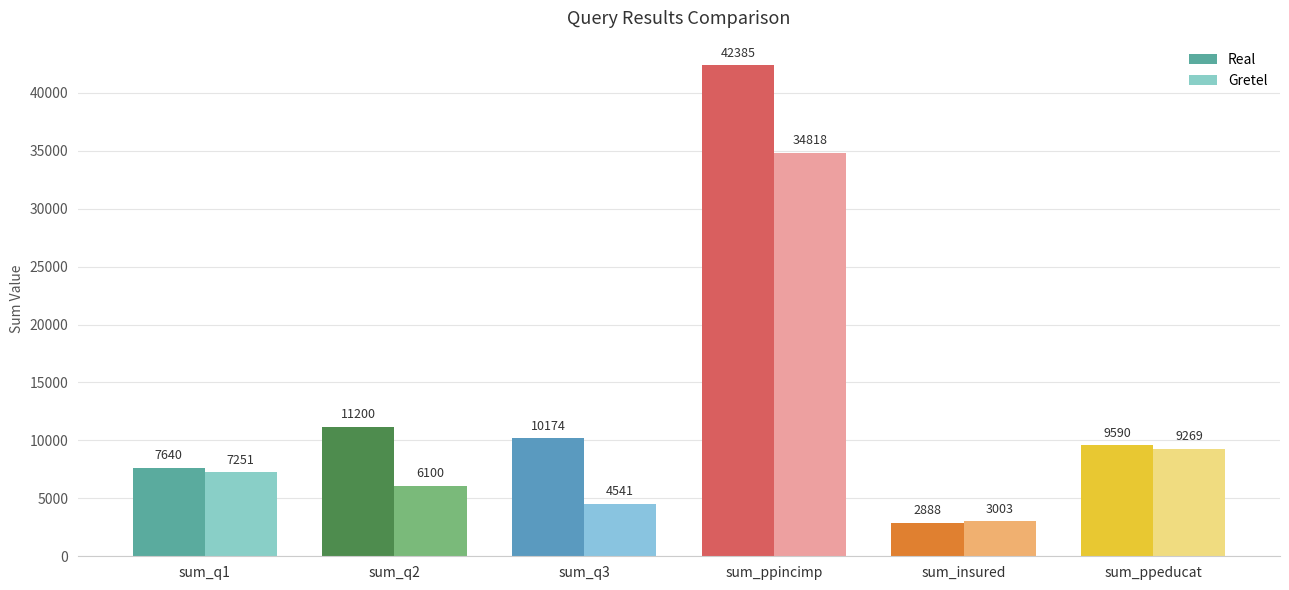

Which category has the highest value across all series?

sum_ppincimp